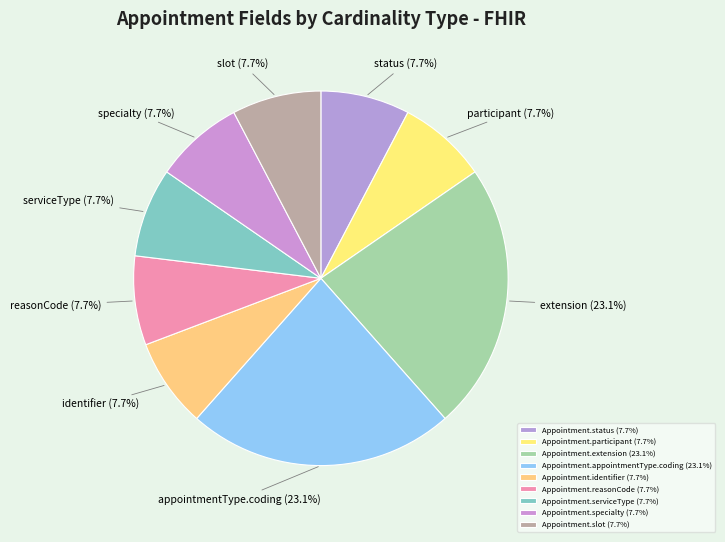

To the nearest percent, what percentage of the pie is Appointment.identifier?

8%